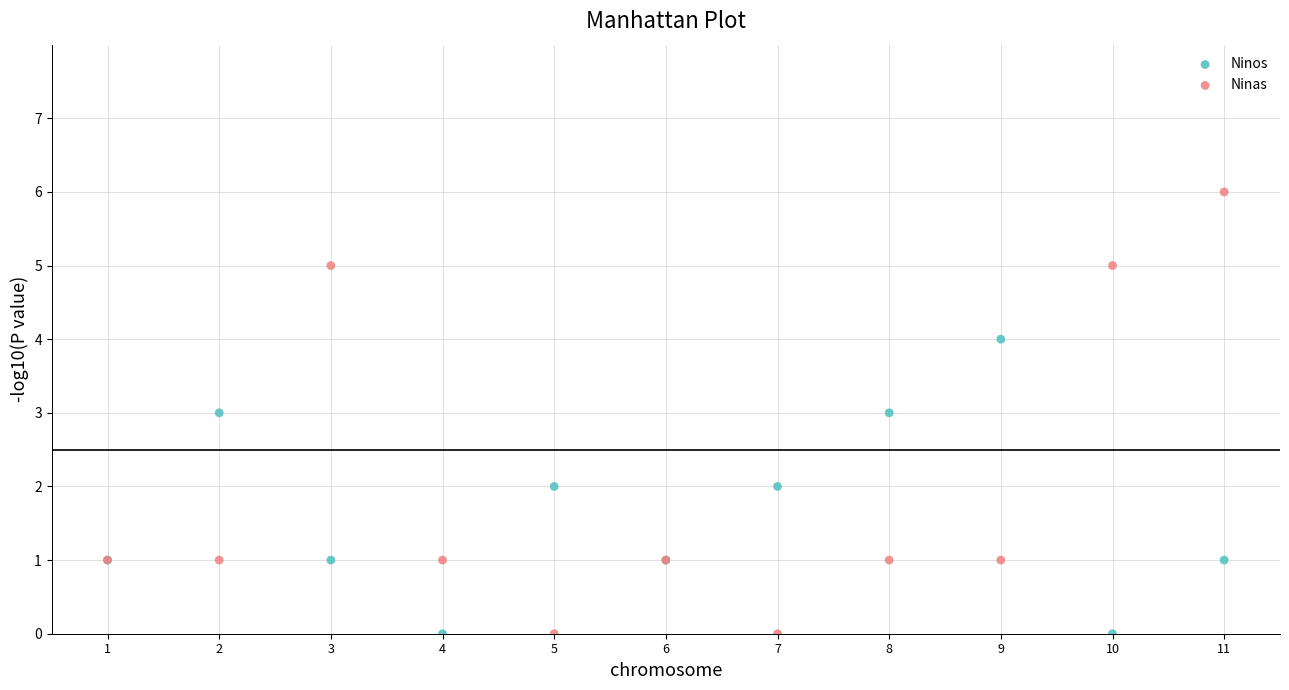

Which series reaches the maximum Y coordinate?

Ninas